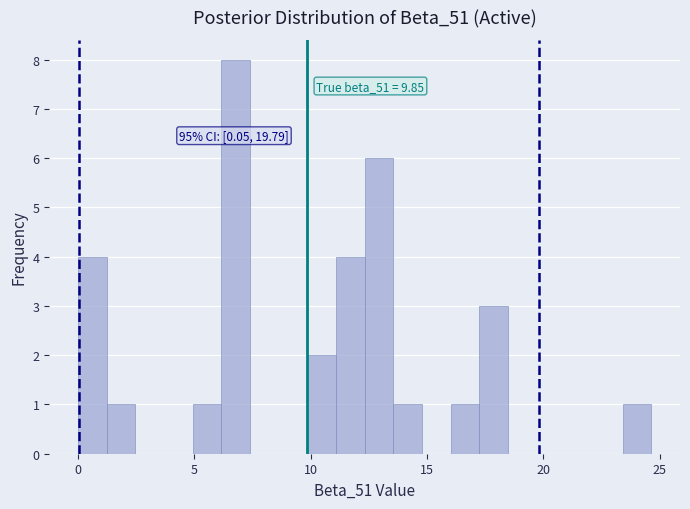

Read against the x-axis, roughly where is the centre of the tallest bar?

7.0